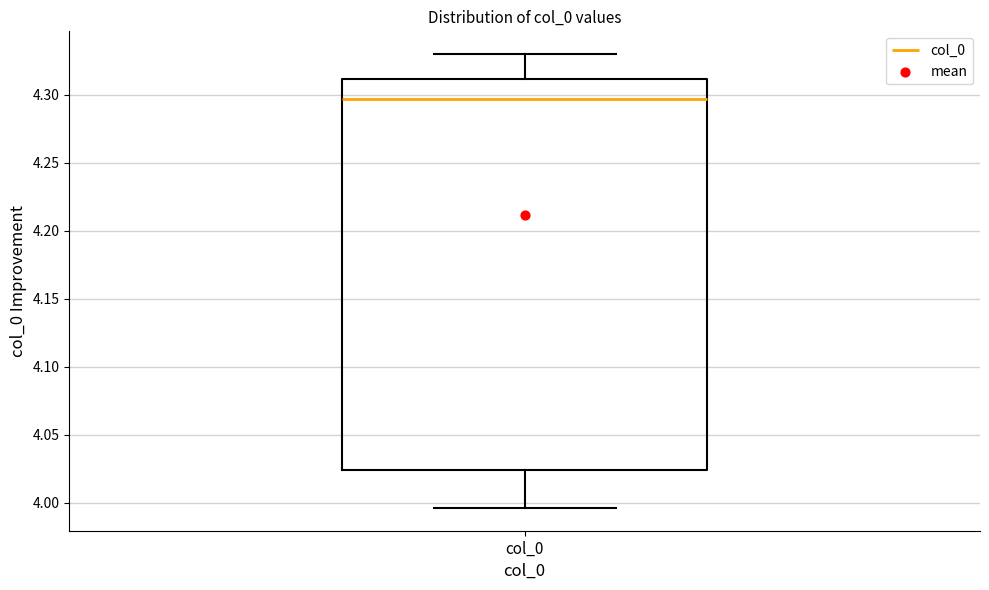

Read this box plot against the y-axis: the position of the median line, the range covered by the box, and the ends of both whiskers. The values are not printed on the chart, so give them approximately, as read against the axis.

median 4.295, box 4.025 to 4.310, whiskers 3.995 to 4.330